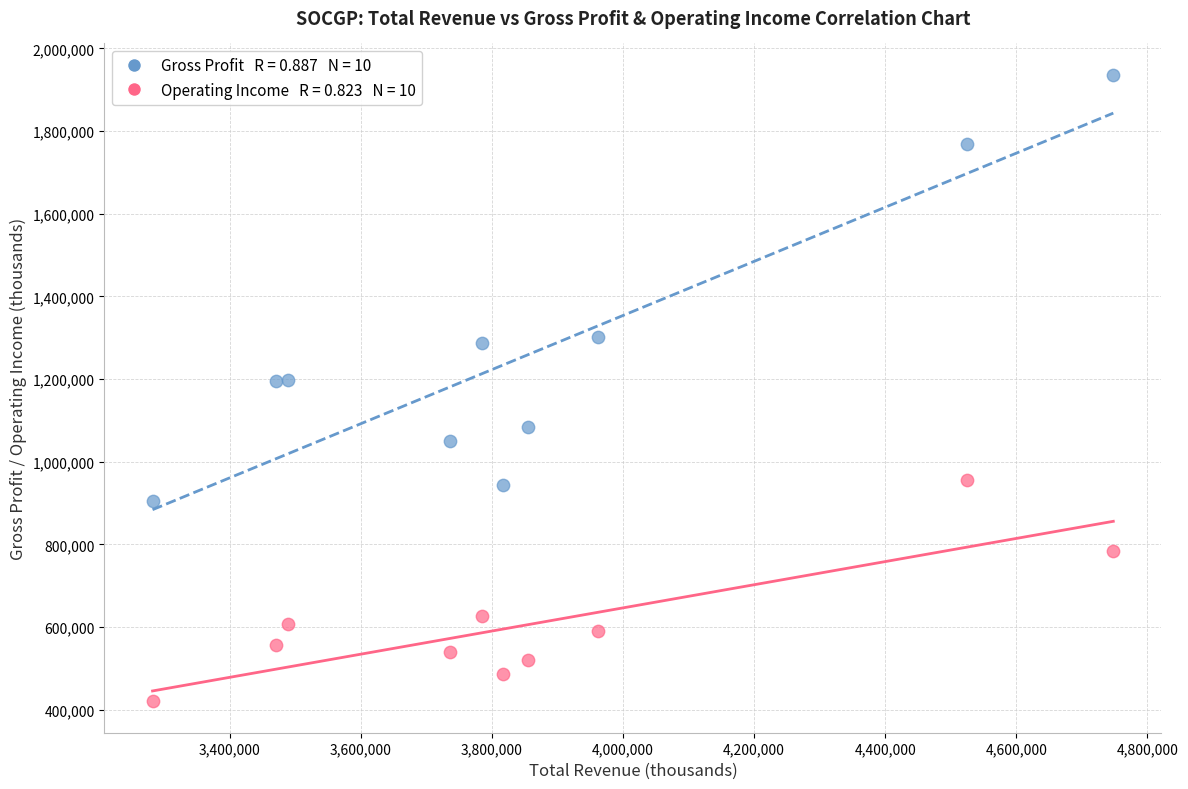

Across all data points, what is the range of X values (max minus min)?

1466000